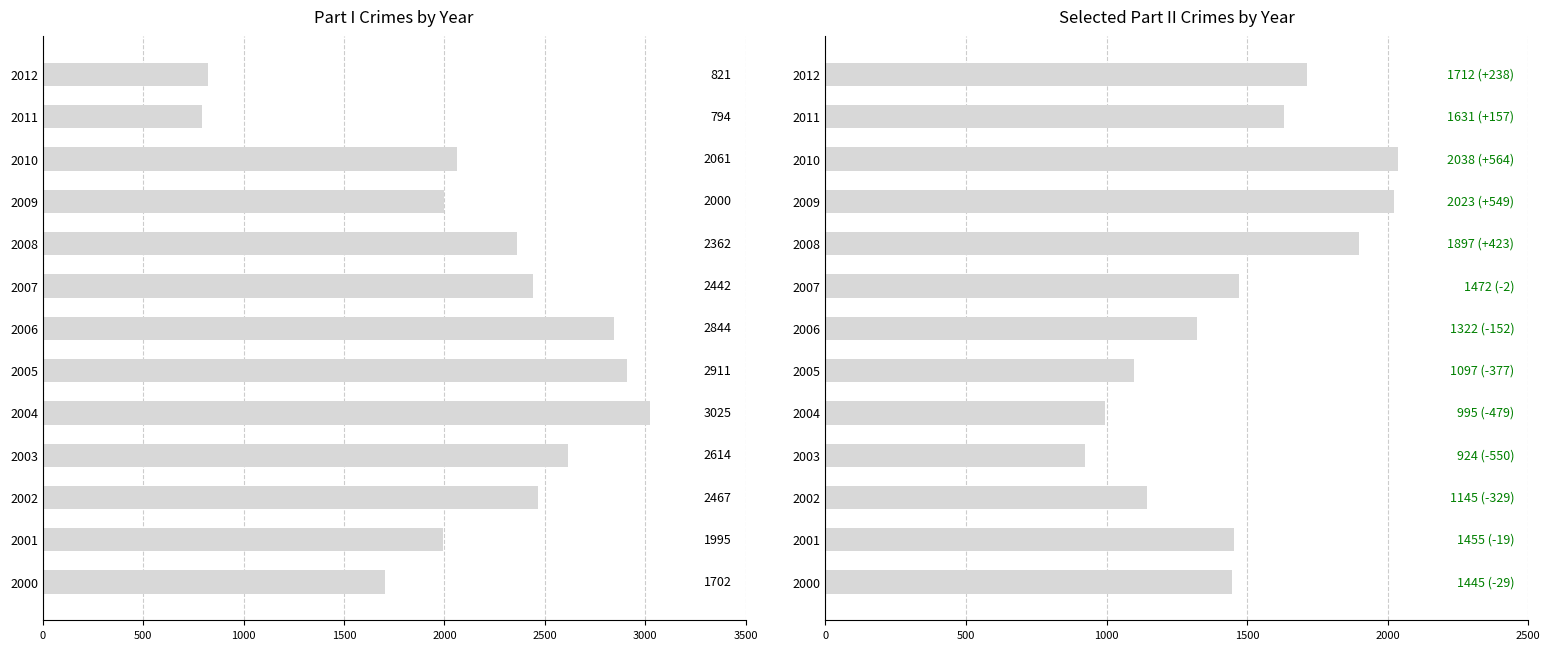

What is the maximum value for POSSESSION/MARIJUANA?

2038